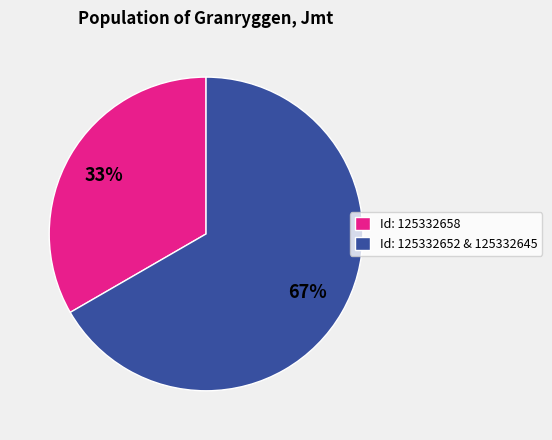

Is the sum of Id: 125332652 & 125332645 and Id: 125332658 greater than half?

Yes